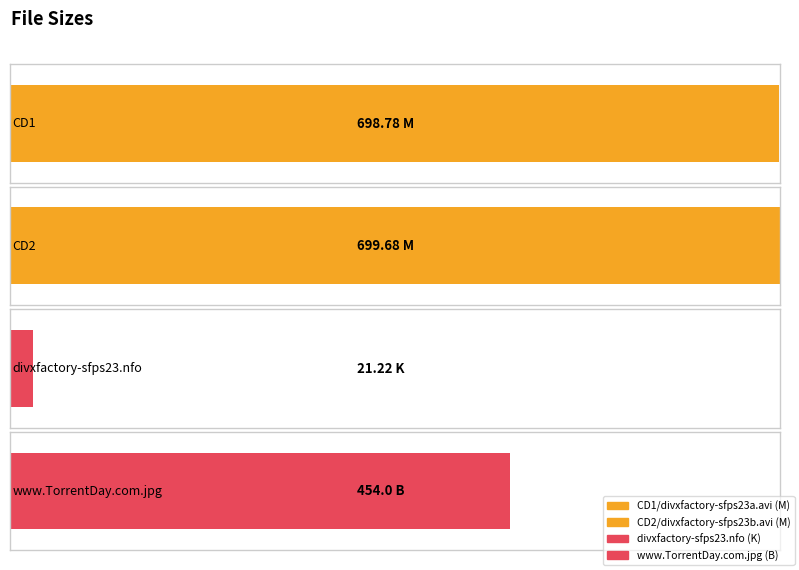

What is the label of the 3rd bar from the right?

CD2/divxfactory-sfps23b.avi (M)